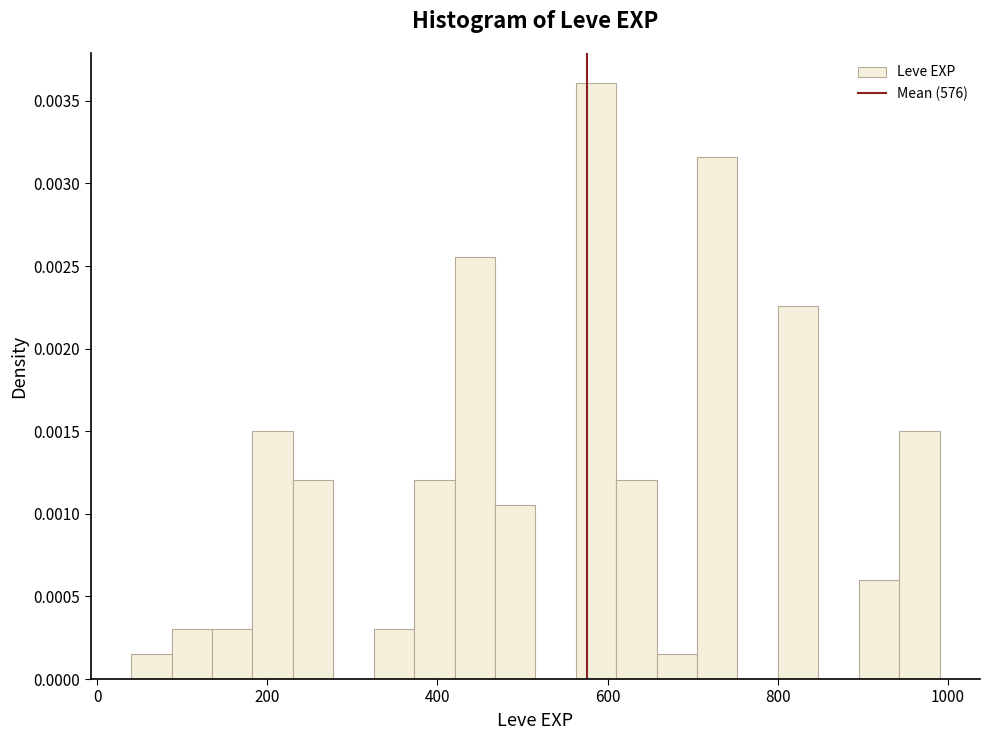

Read against the x-axis, roughly where is the centre of the tallest bar?

580